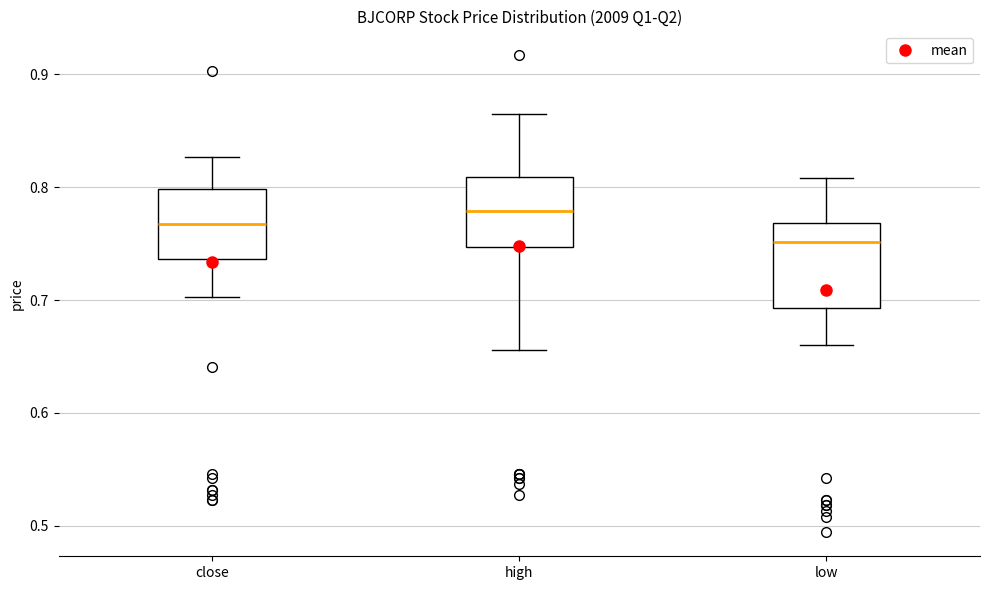

Reading left to right, transcribe this box plot: for each box, give where its median line is, the range the box spans, and where its two whiskers end, as read against the y-axis. The values are not printed on the chart, so give them approximately, as read against the axis.

close: median 0.77, box 0.74 to 0.80, whiskers 0.70 to 0.83
high: median 0.78, box 0.75 to 0.81, whiskers 0.66 to 0.87
low: median 0.75, box 0.69 to 0.77, whiskers 0.66 to 0.81